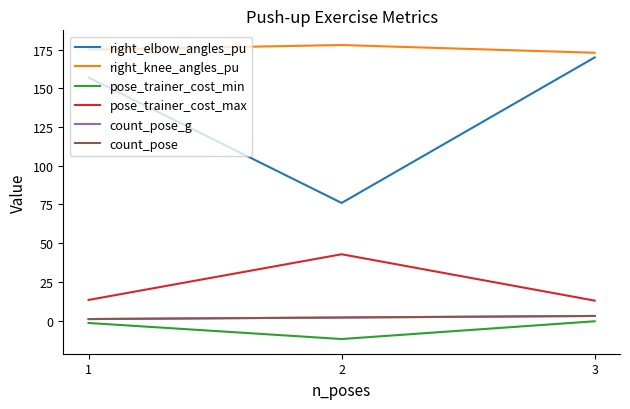

Does the chart have visible grid lines?

No